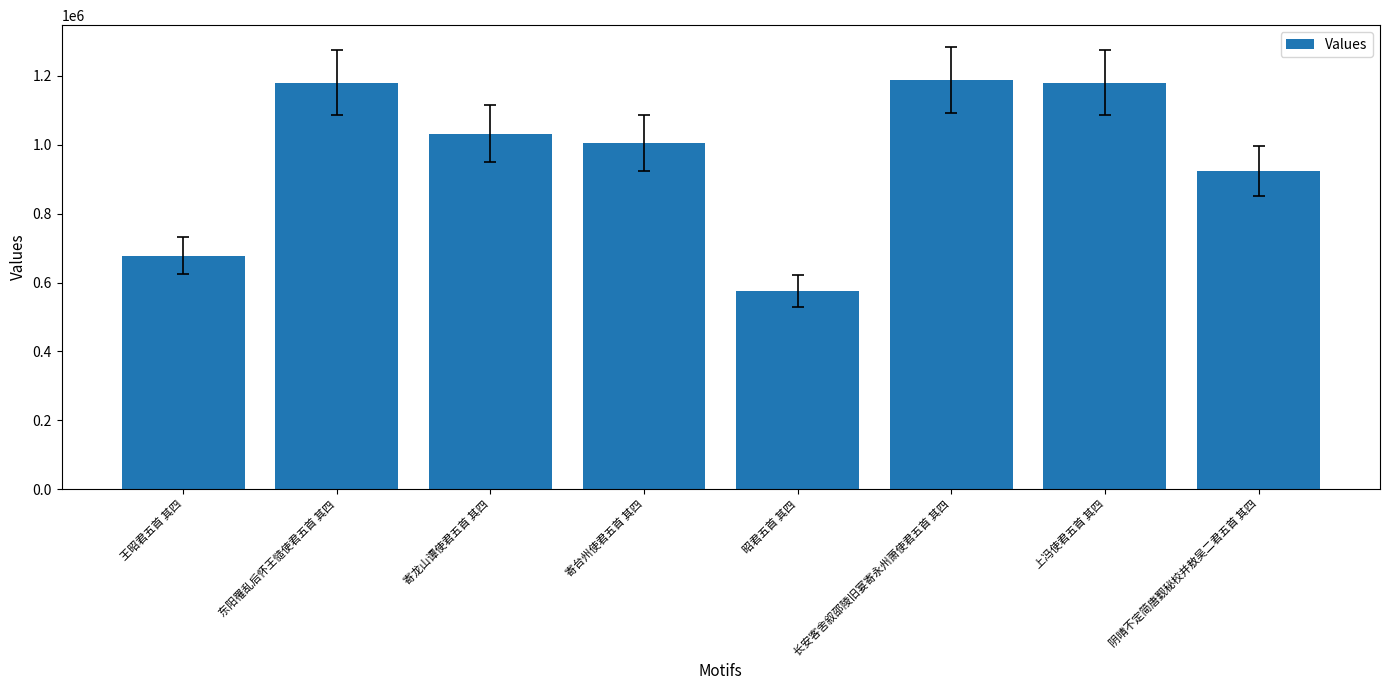

Is it true that the value at 阴晴不定简唐觐秘校并敖吴二君五首 其四 is 923979?

True